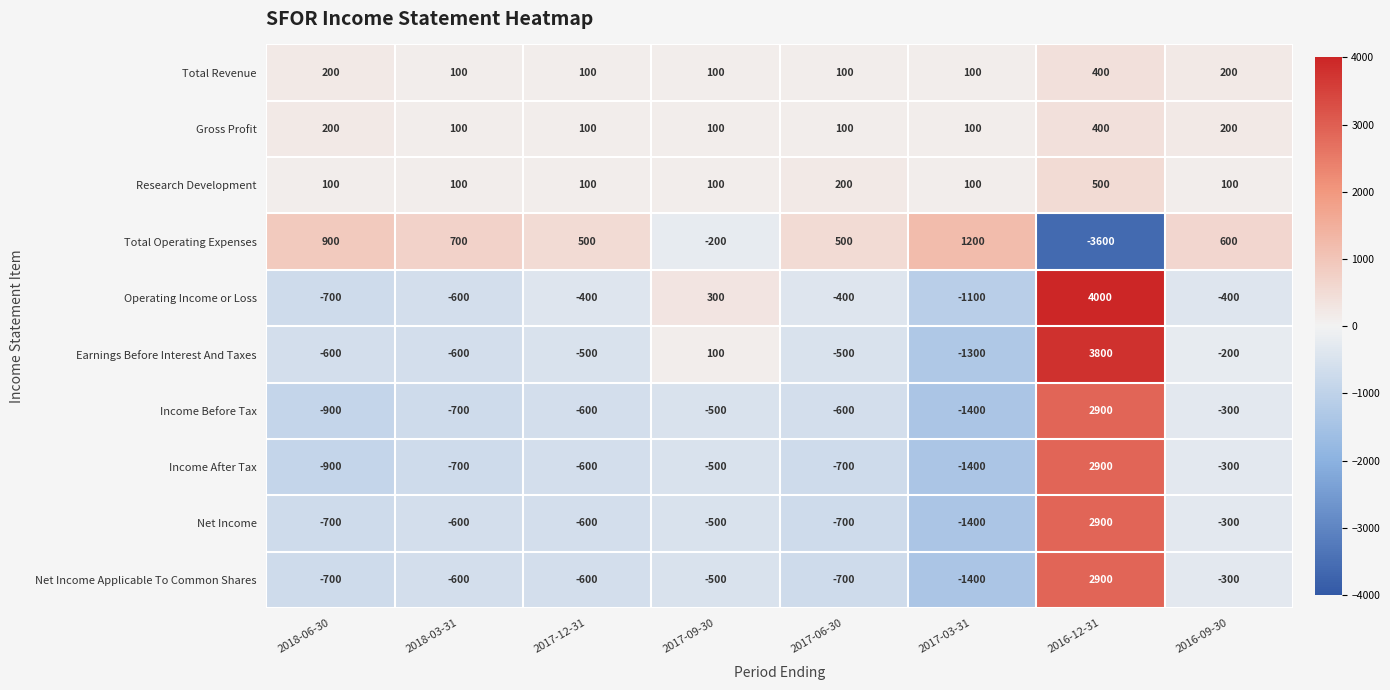

The Net Income Applicable To Common Shares series shows -700 at 2017-06-30. True or false?

True